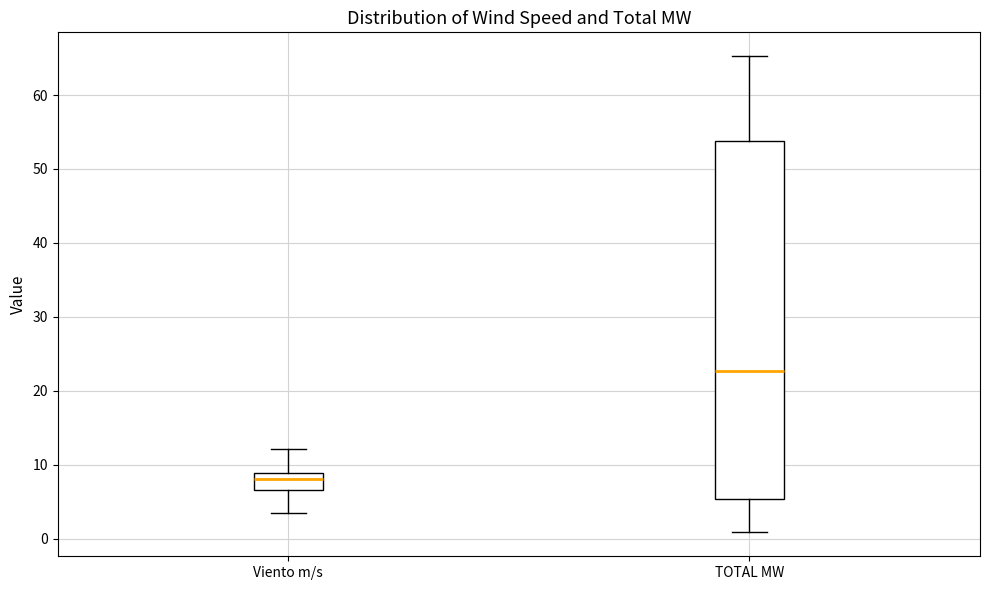

Reading left to right, transcribe this box plot: for each box, give where its median line is, the range the box spans, and where its two whiskers end, as read against the y-axis. The values are not printed on the chart, so give them approximately, as read against the axis.

Viento m/s: median 8, box 7 to 9, whiskers 4 to 12
TOTAL MW: median 23, box 5 to 54, whiskers 1 to 65